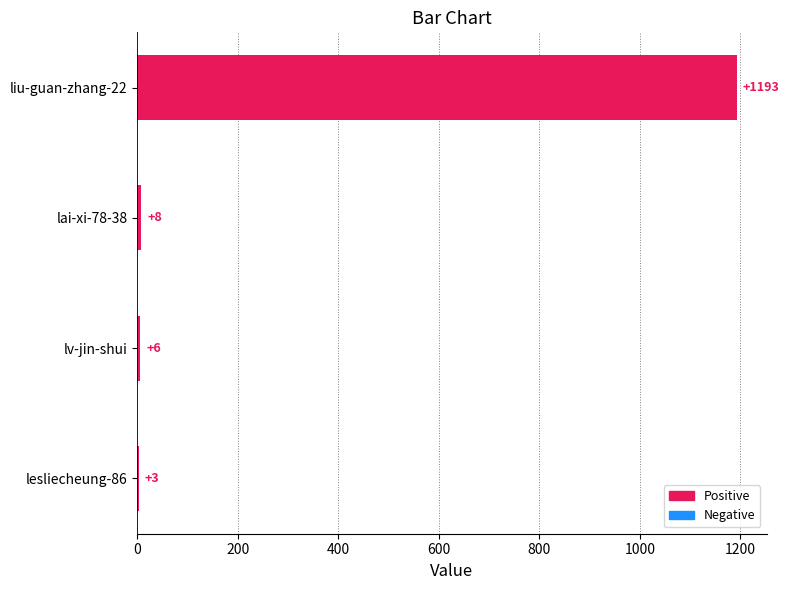

Does the chart contain stacked bars?

No